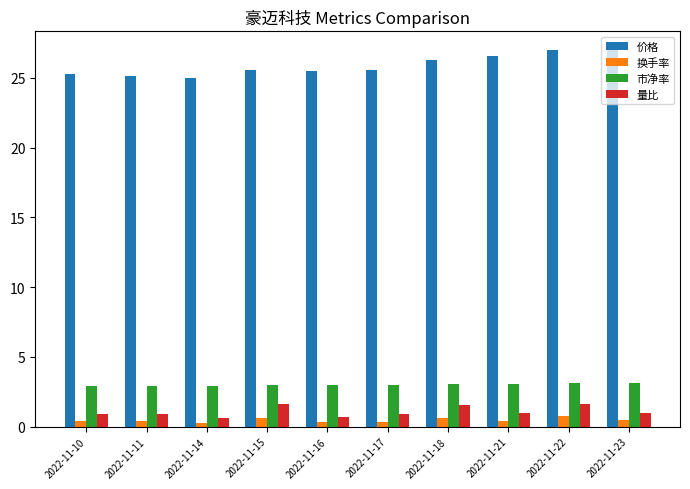

The value of 市净率 at 2022-11-22 is 3.1. True or false?

True